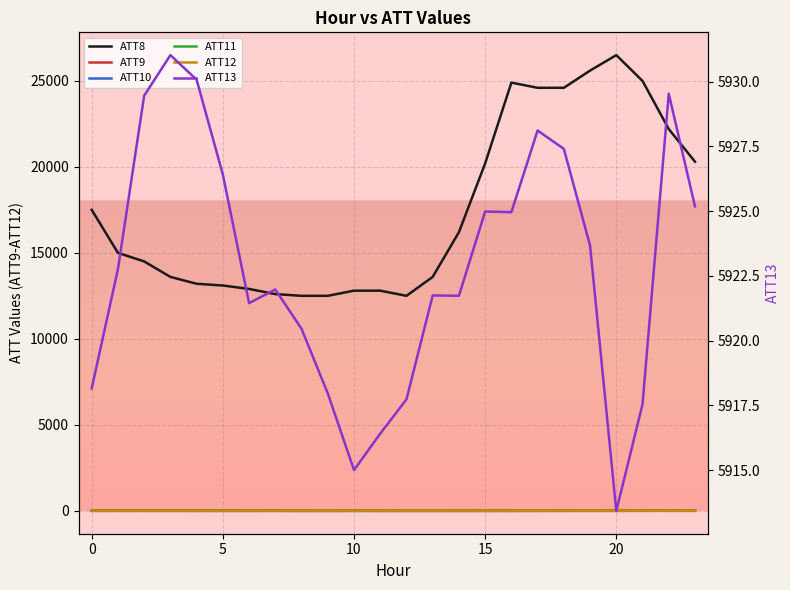

Which series has the largest total across all categories?

ATT8